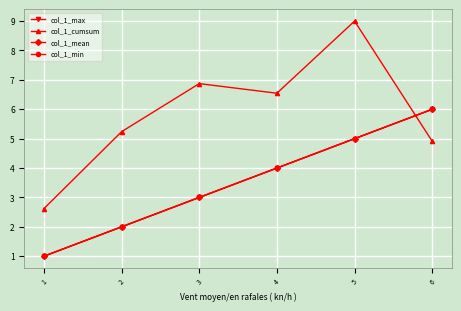

Is this an area chart (filled region under the line)?

No